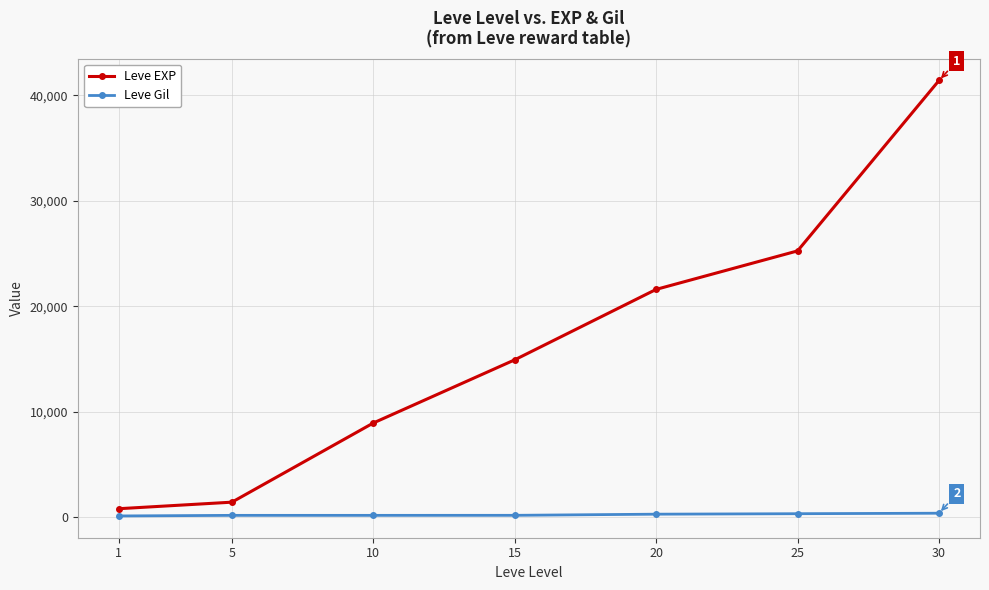

Count the number of categories in the chart.

7